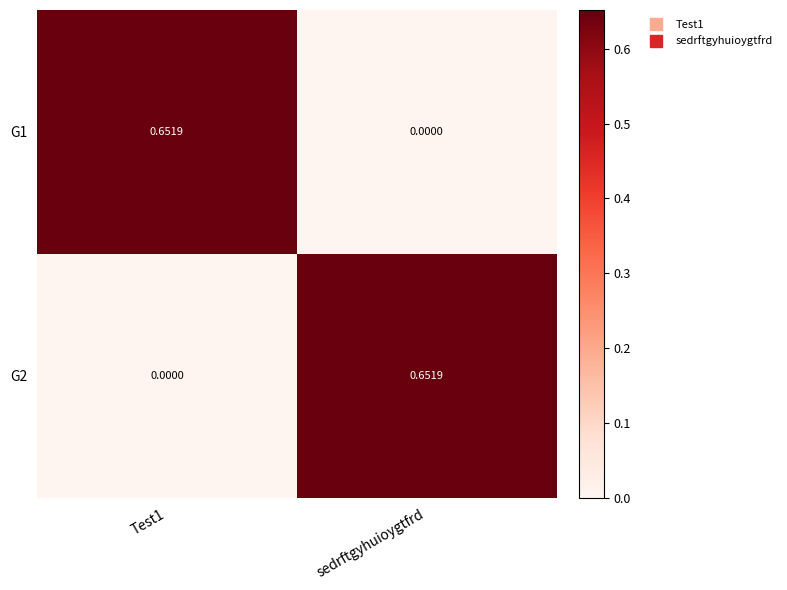

Where is G1 nearest to the value 0?

sedrftgyhuioygtfrd